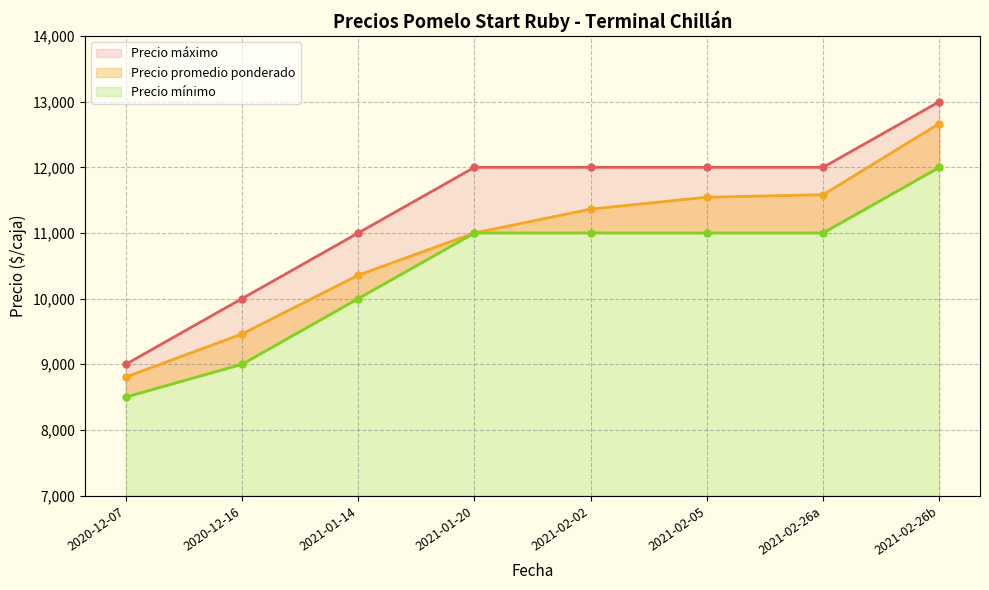

Reading left to right, transcribe all the data shown in this chart.

Precio promedio ponderado: 8806	9462	10357	11000	11364	11545	11583	12667
Precio mínimo: 8500	9000	10000	11000	11000	11000	11000	12000
Precio máximo: 9000	10000	11000	12000	12000	12000	12000	13000